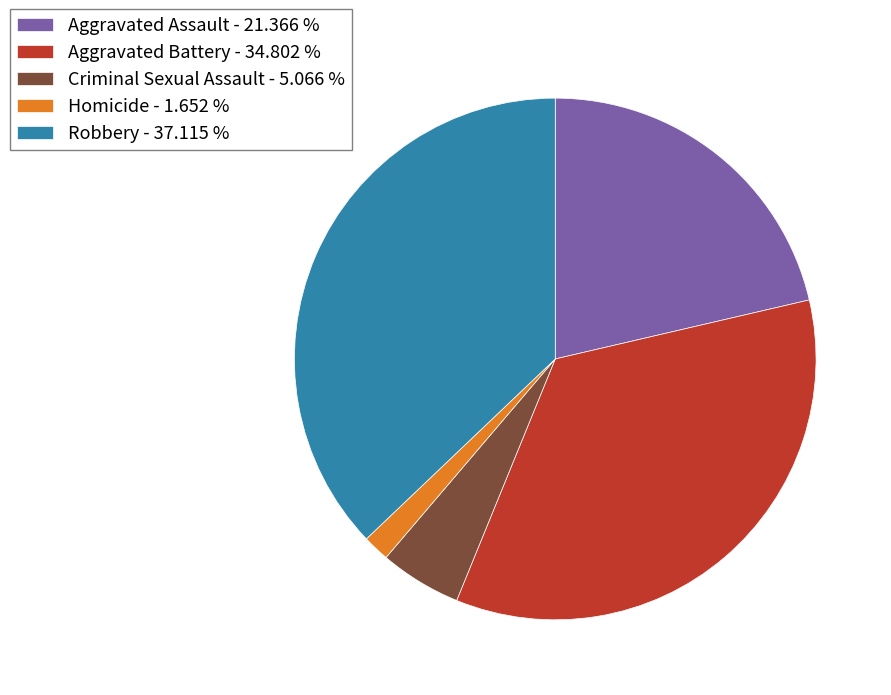

Which has a higher value, Robbery - 37.115 % or Criminal Sexual Assault - 5.066 %?

Robbery - 37.115 %